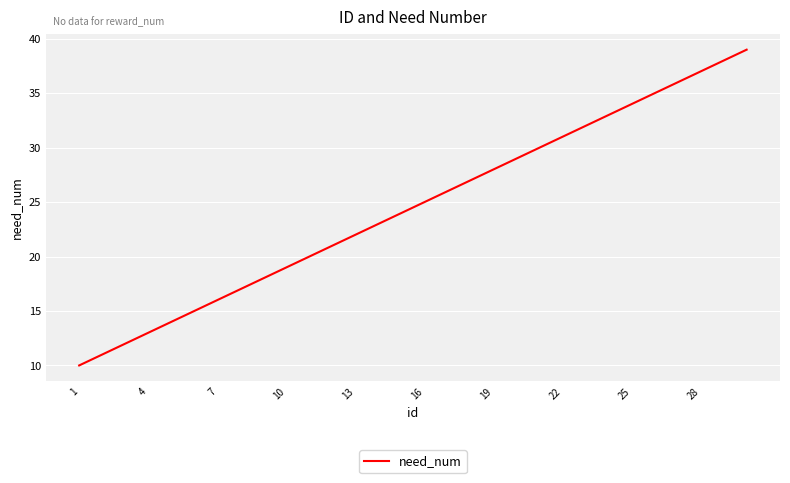

What is the maximum value shown in the chart?

39